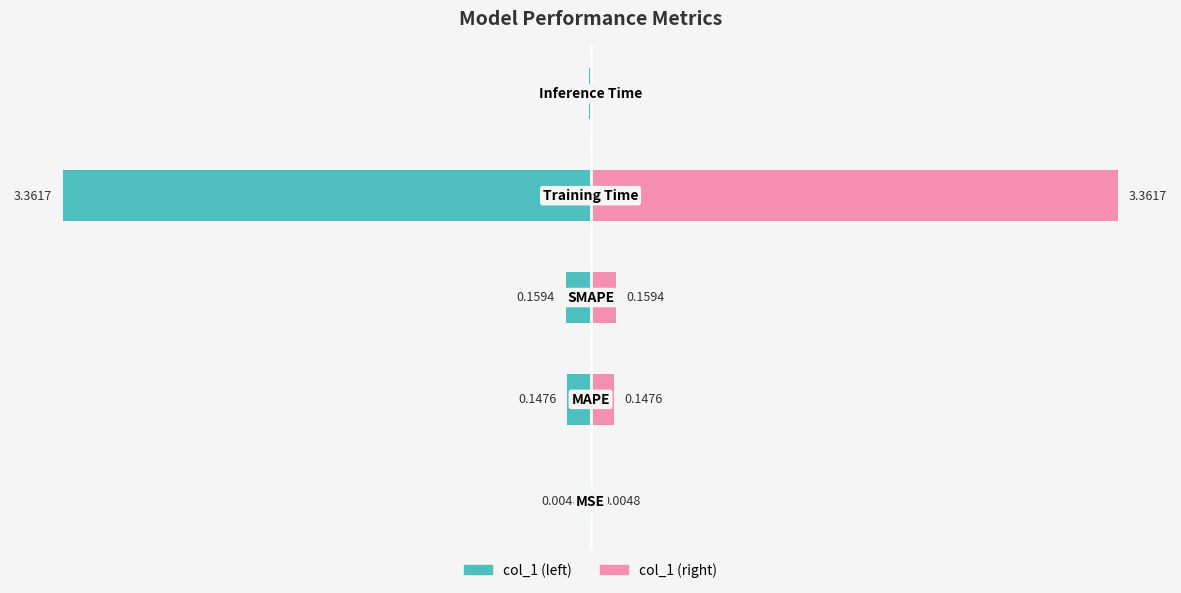

Reading right to left, transcribe all the data shown in this chart.

col_1 (left): 4=-0.0	3=-3.4	2=-0.2	1=-0.1	0=-0.0
col_1 (right): 4=0.0	3=3.4	2=0.2	1=0.1	0=0.0